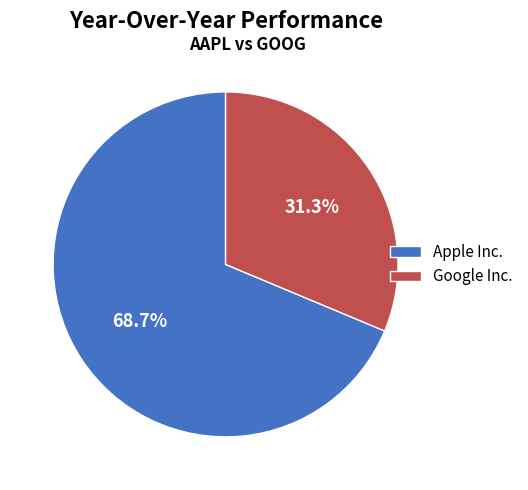

What is the smallest slice in the pie chart?

Google Inc.